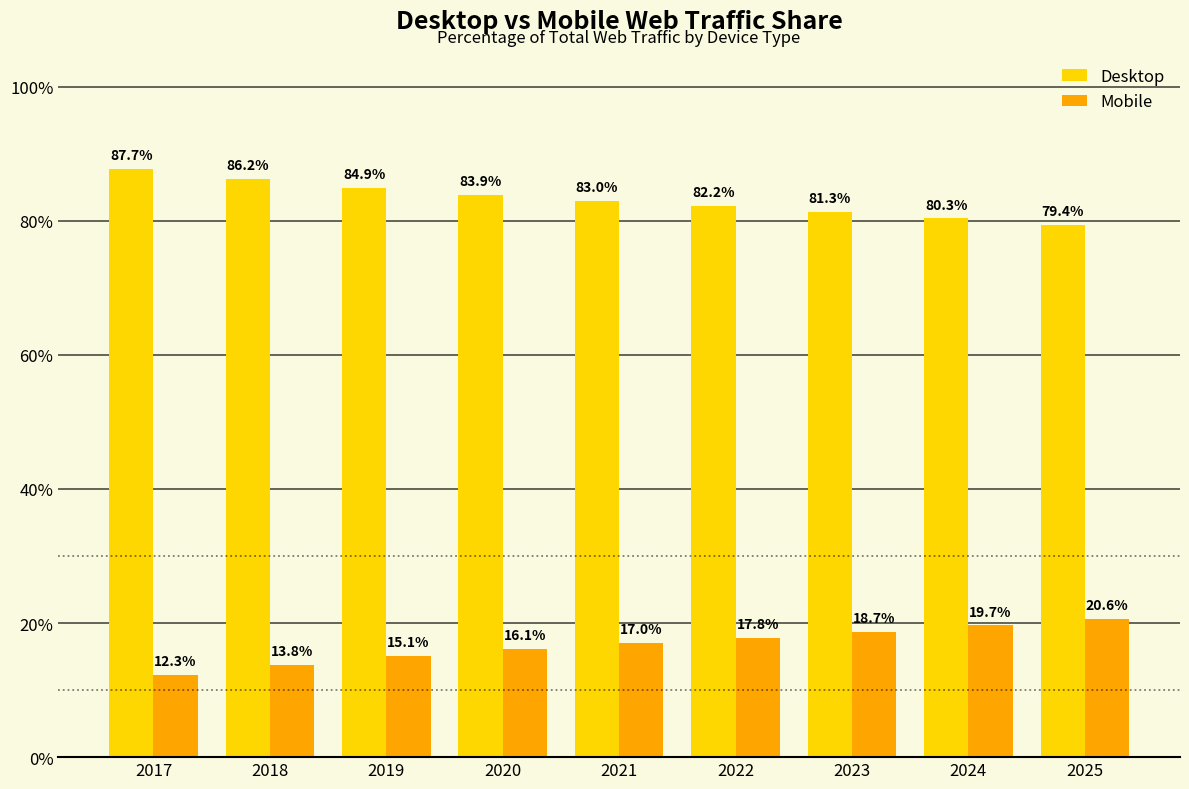

What is the lowest value of the Desktop series?

79.4